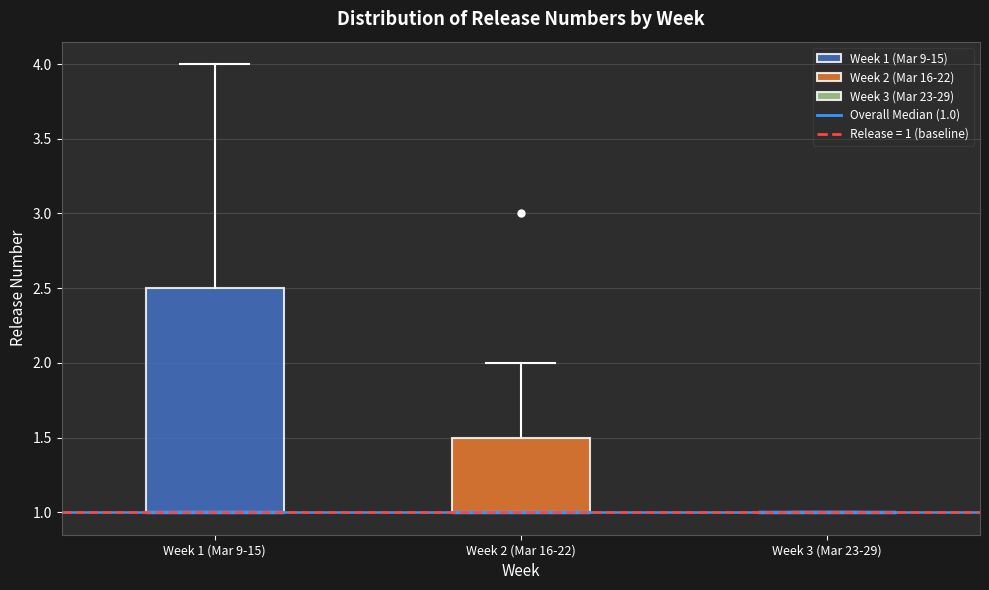

Reading left to right, transcribe this box plot: for each box, give where its median line is, the range the box spans, and where its two whiskers end, as read against the y-axis. The values are not printed on the chart, so give them approximately, as read against the axis.

Week 1 (Mar 9-15): median 1.0 (drawn on the box's lower edge), box 1.0 to 2.5, whiskers 1.0 to 4.0
Week 2 (Mar 16-22): median 1.0 (drawn on the box's lower edge), box 1.0 to 1.5, whiskers 1.0 to 2.0
Week 3 (Mar 23-29): box collapsed to a line at 1.0, whiskers 1.0 to 1.0